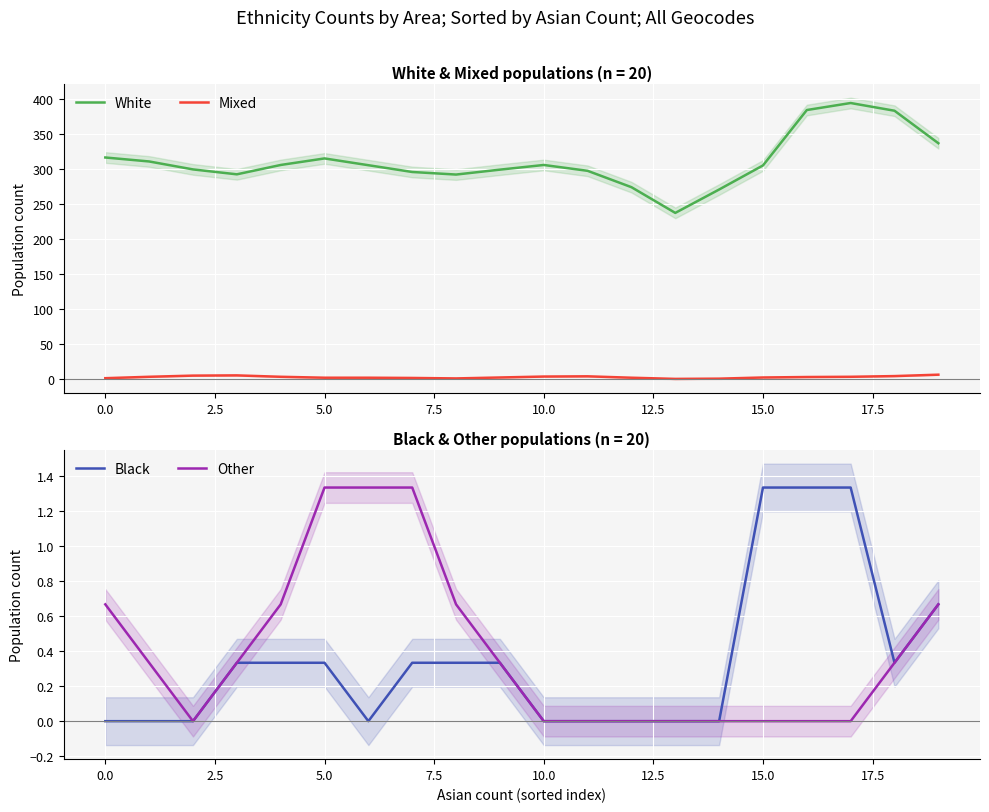

In Black, how many points are lower than both neighbors (excluding endpoints)?

2